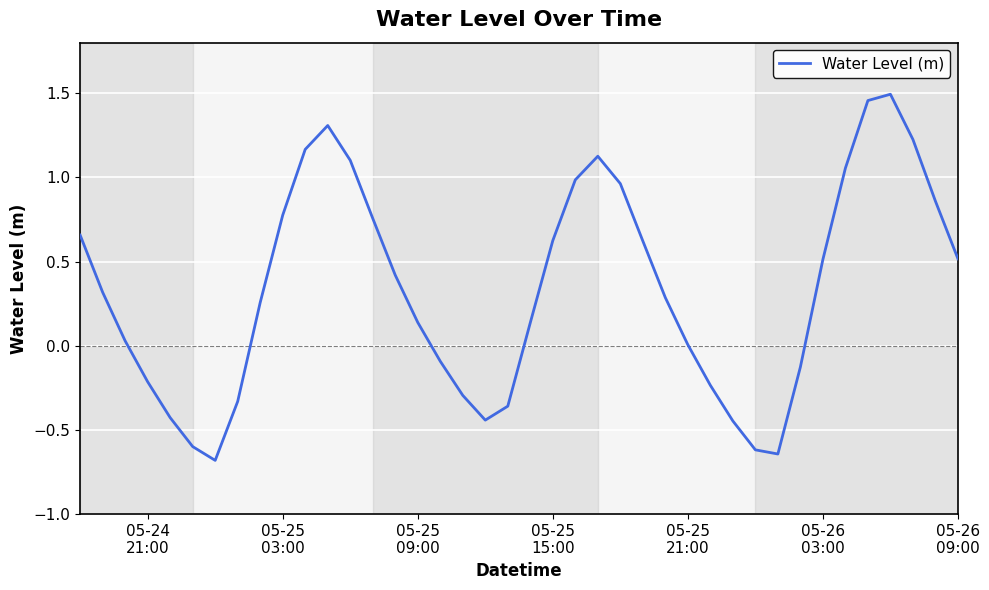

What is the smallest value displayed?

-0.7